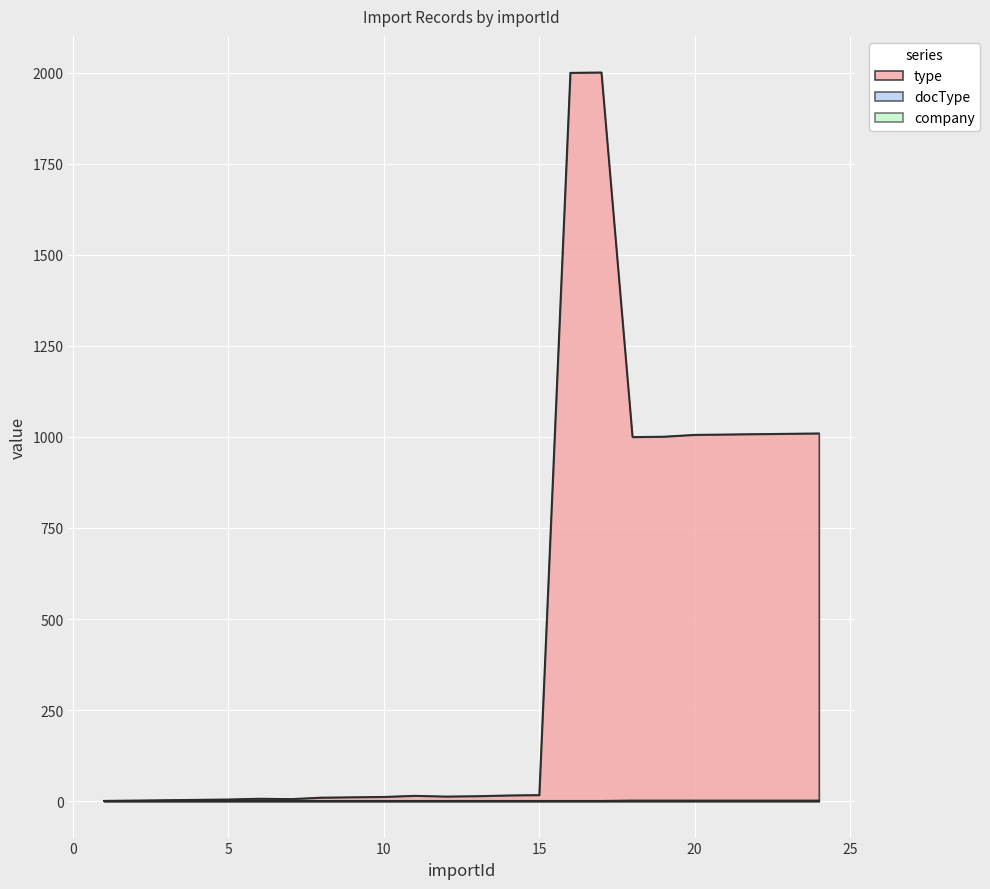

What is the maximum value for type?

2001